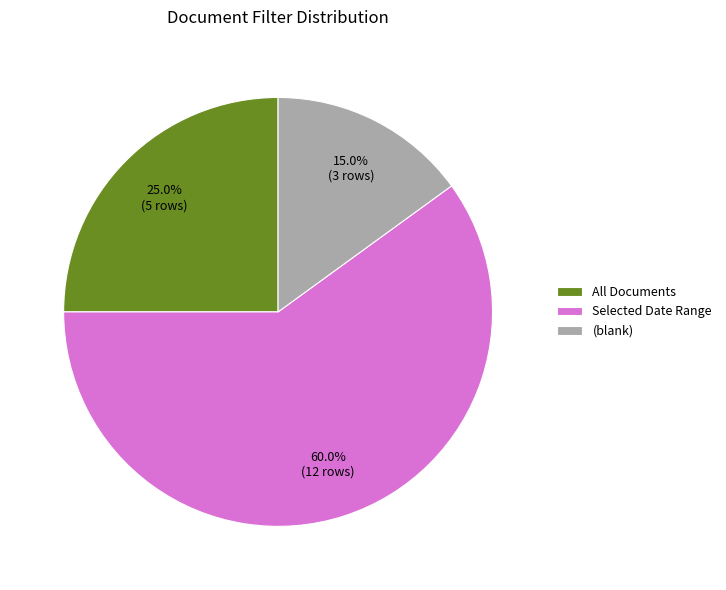

To the nearest percent, what is the combined percentage of Selected Date Range and All Documents?

85%